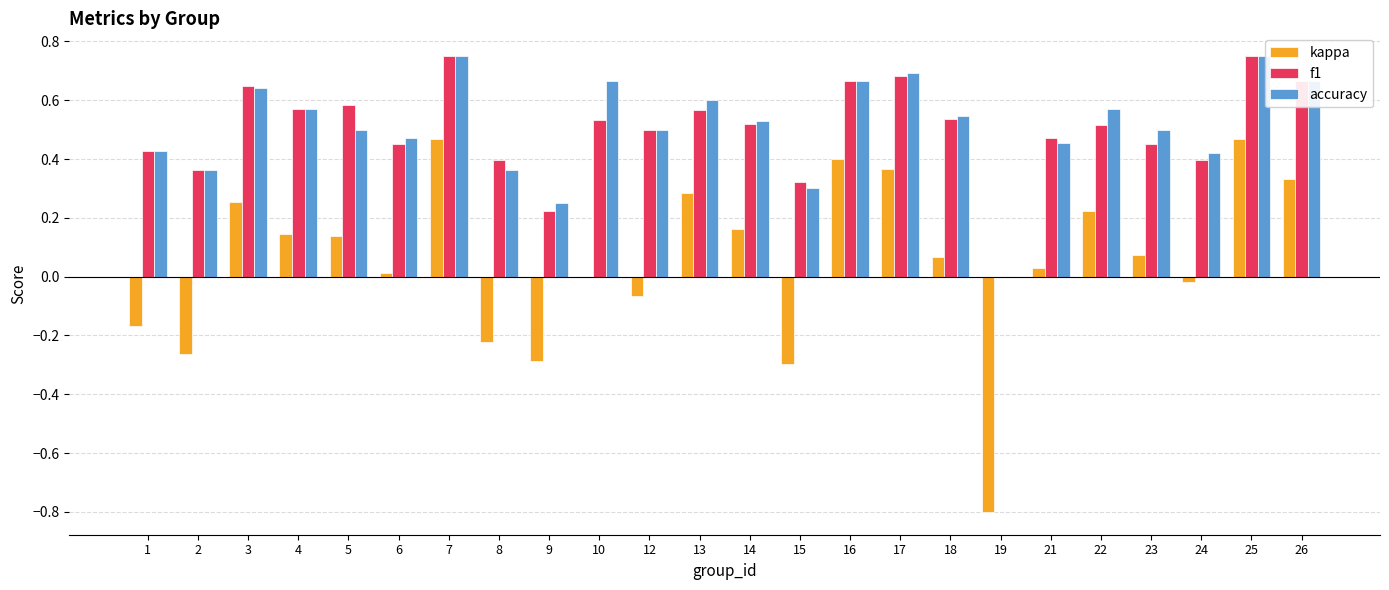

How many categories are shown in the chart?

24